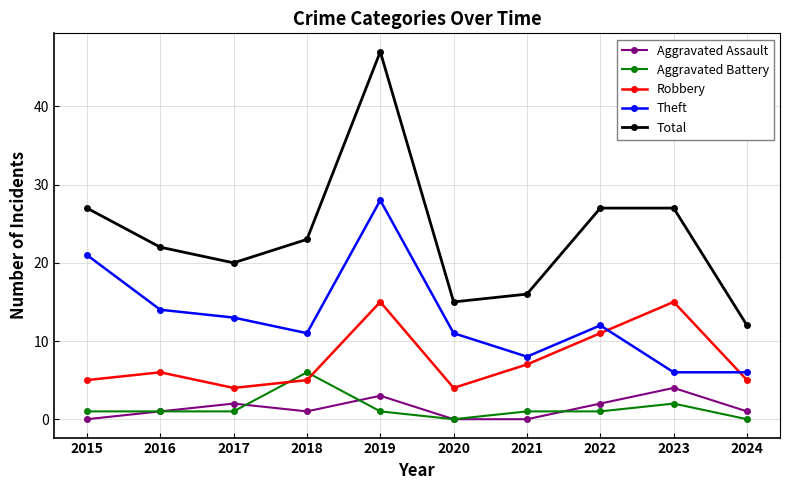

True or false: Theft and Aggravated Assault intersect in this chart.

False